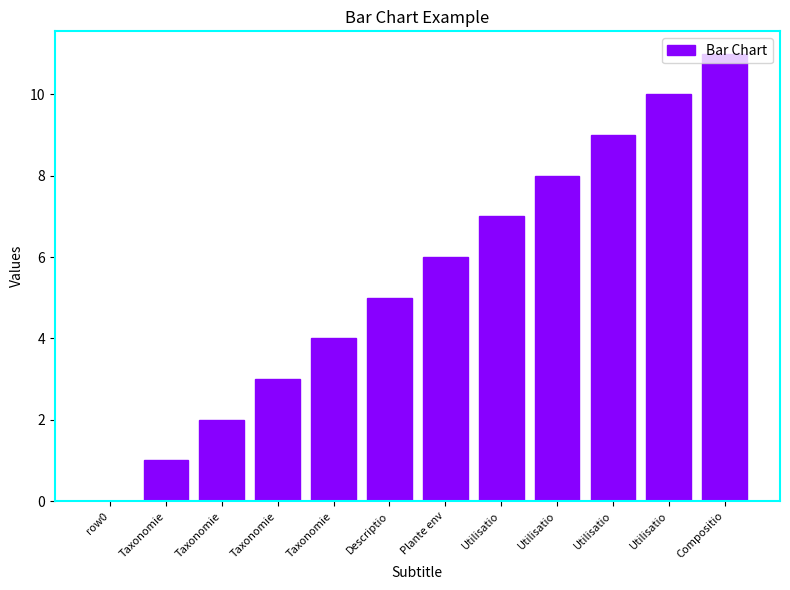

The value at Utilisatio is 10. True or false?

True